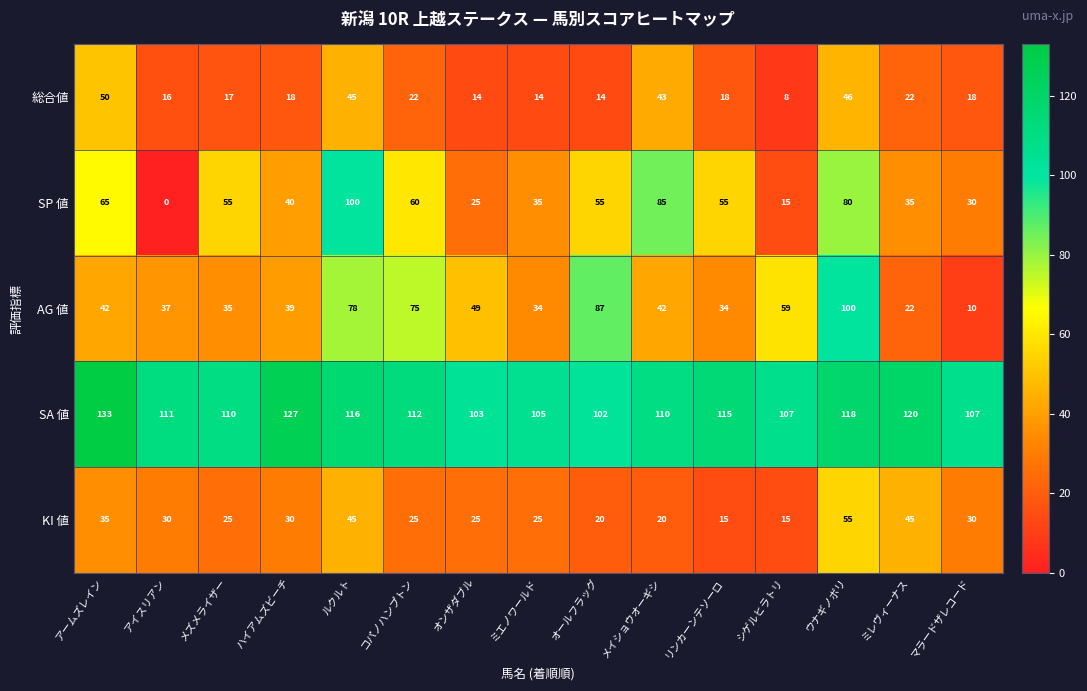

At ミエノワールド, list the series in order from smallest to largest.

総合値, KI 値, AG 値, SP 値, SA 値